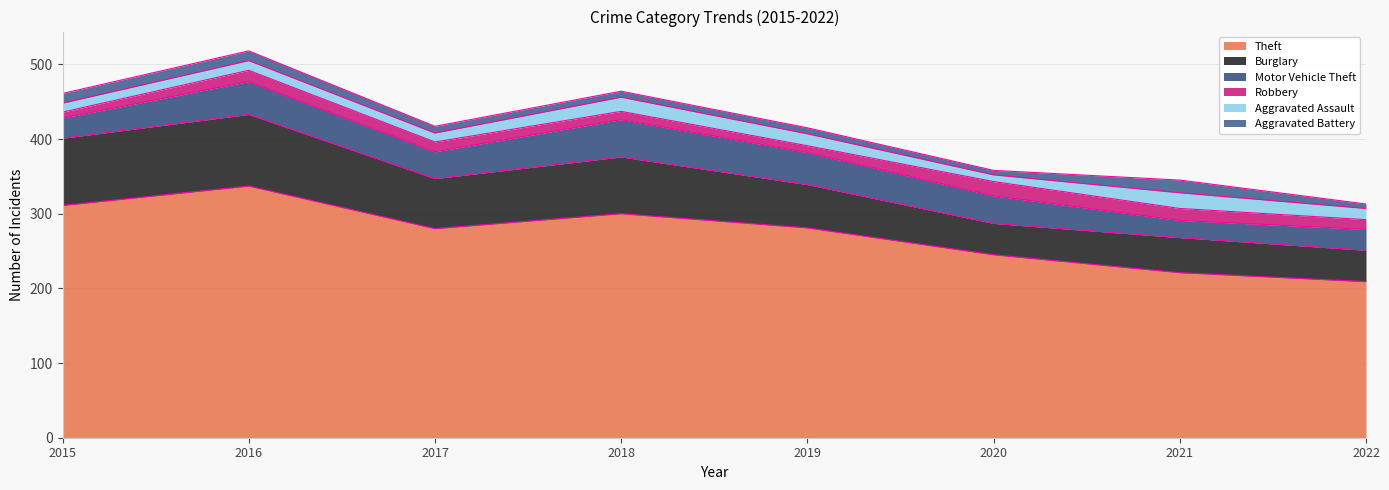

Which series has the largest total across all categories?

Theft